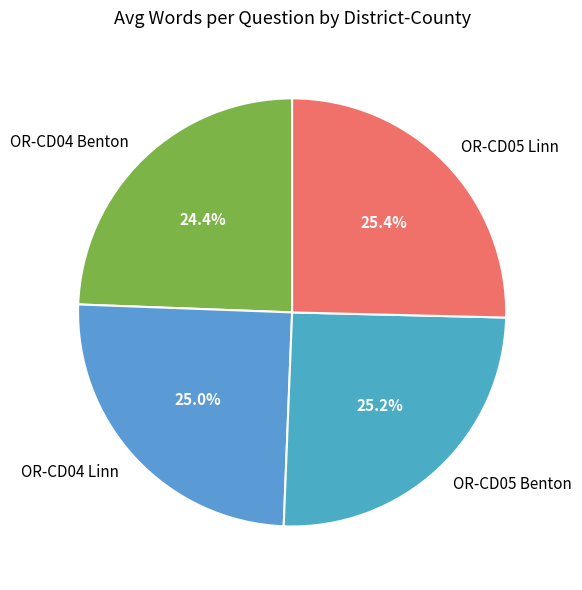

Combined, what portion of the pie is OR-CD05 Linn and OR-CD04 Benton?

49.8%